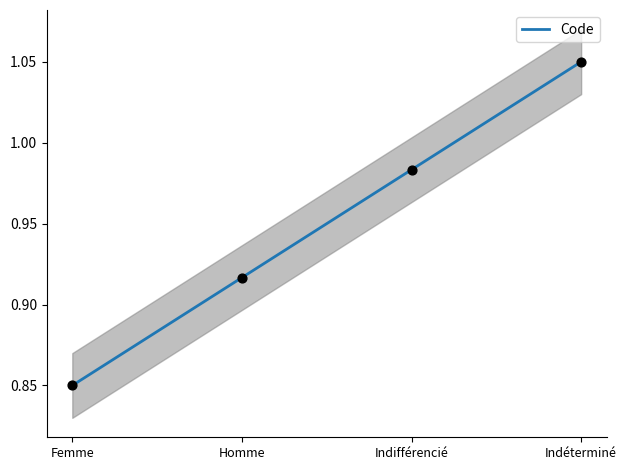

Which has a higher value, Indéterminé or Indifférencié?

Indéterminé